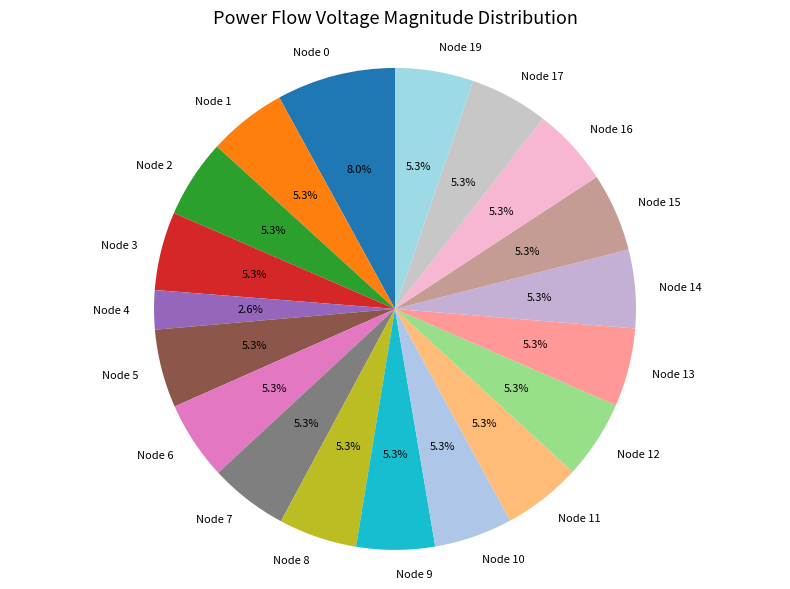

Does Node 9 account for over 50% of the chart?

No